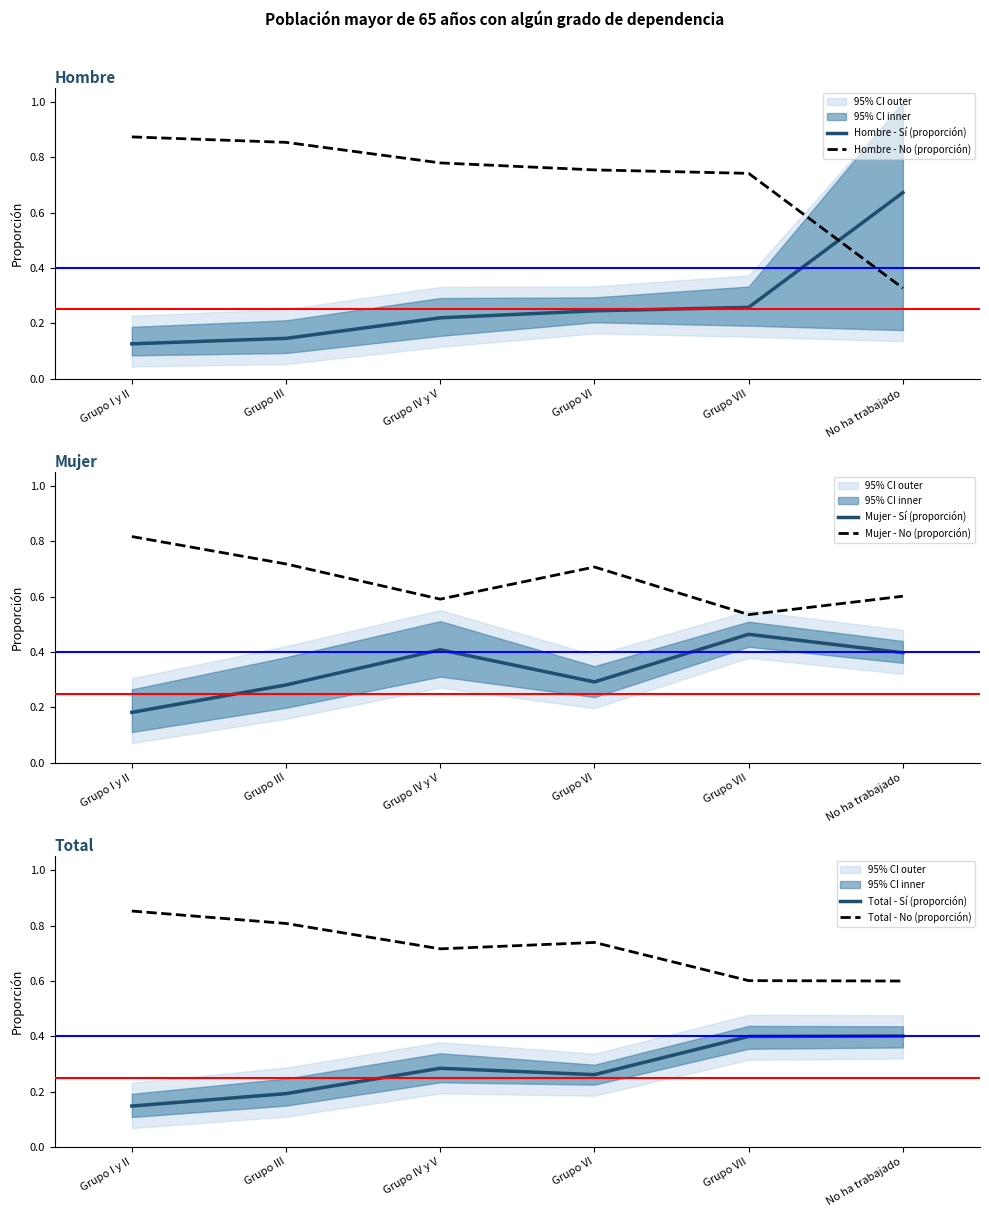

What is the label of the 2nd point from the left?

Grupo III